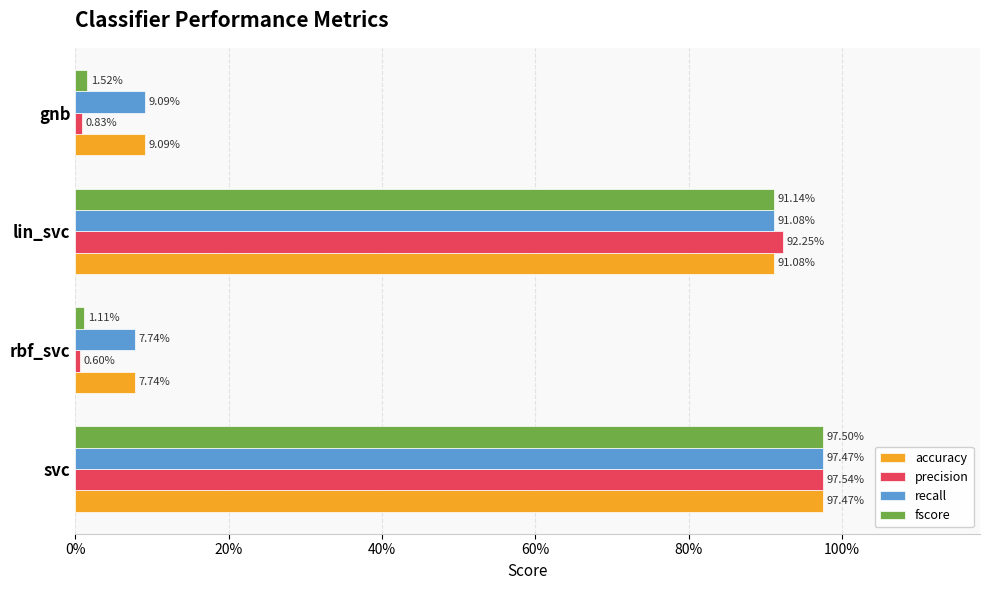

What are all the series names shown in the legend?

accuracy, precision, recall, fscore